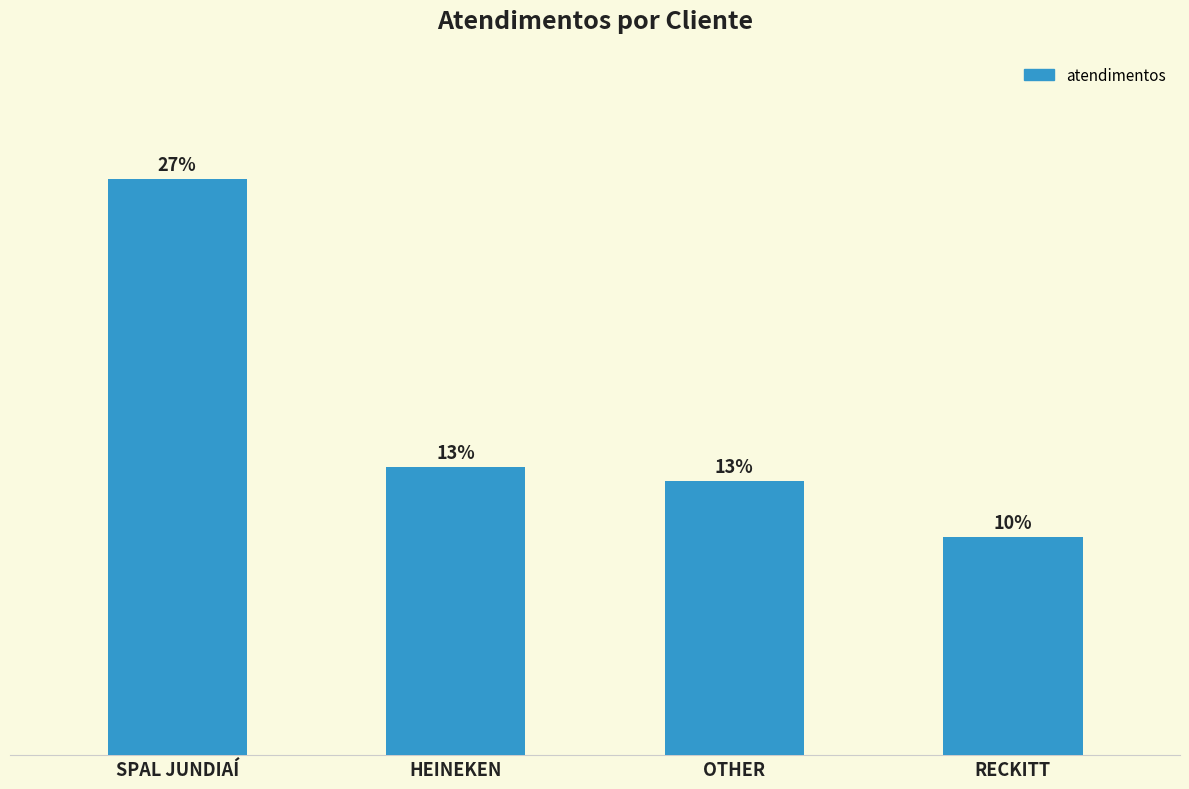

True or false: the data shows 82 at SPAL JUNDIAÍ.

True